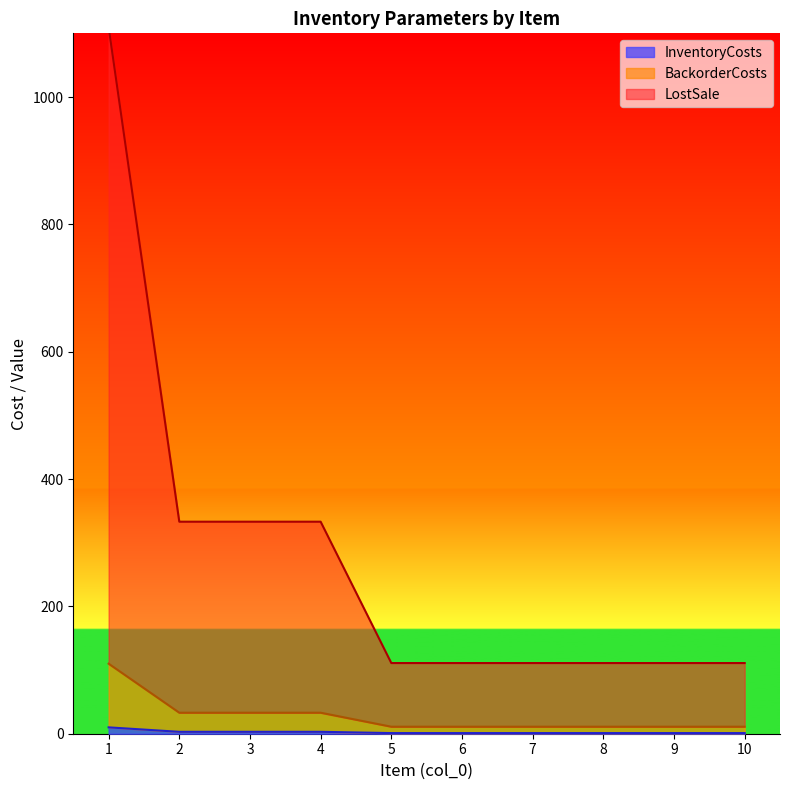

How many BackorderCosts values are between 11 and 33?

9